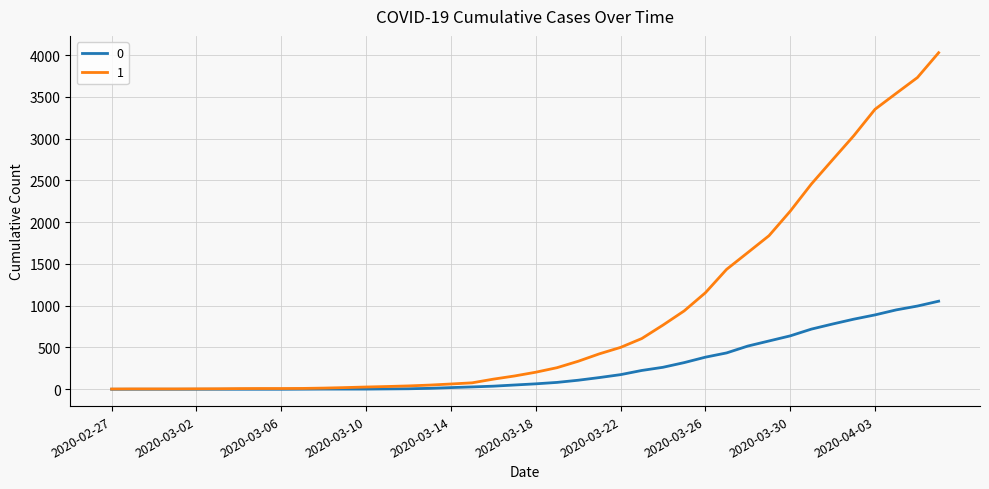

What is the greatest value displayed?

4028